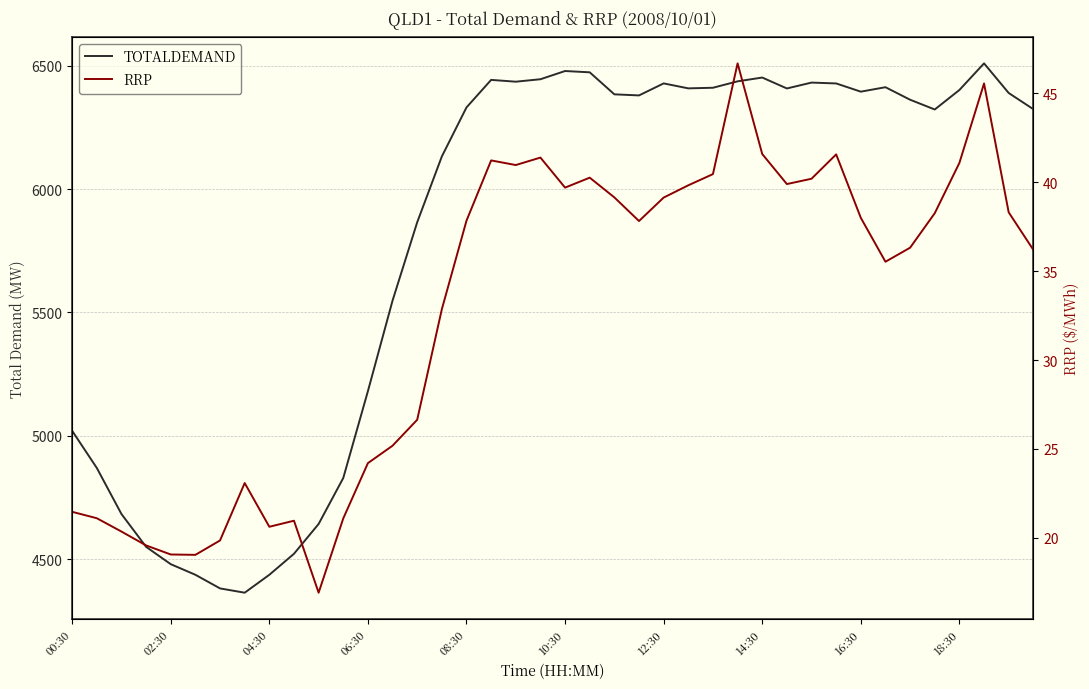

In RRP, how many points are higher than both neighbors (excluding endpoints)?

8